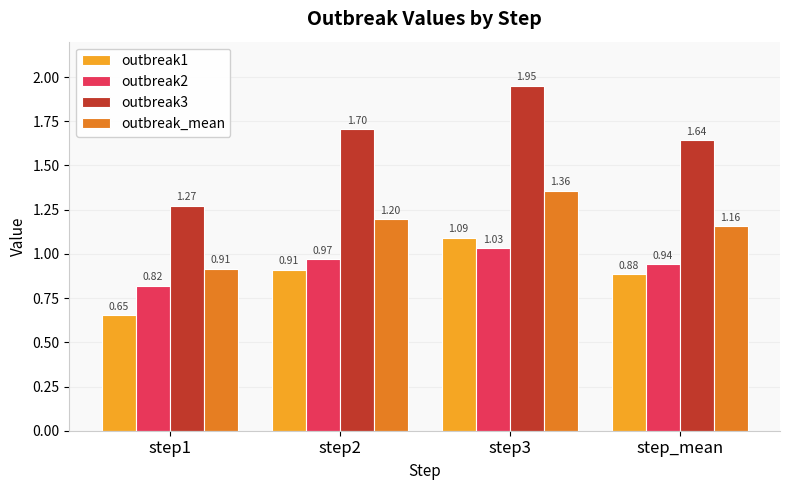

Between step3 and step_mean, which series saw the biggest shift?

outbreak3